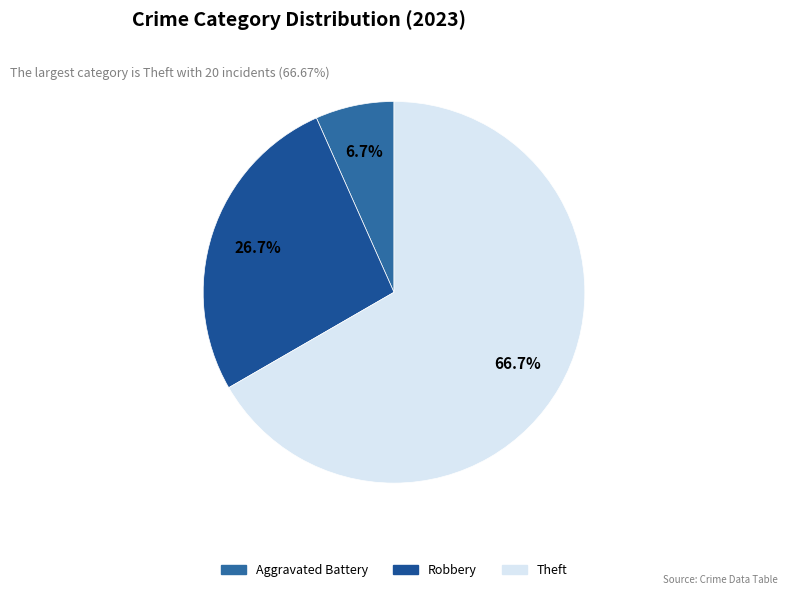

How many segments does this pie chart have?

3